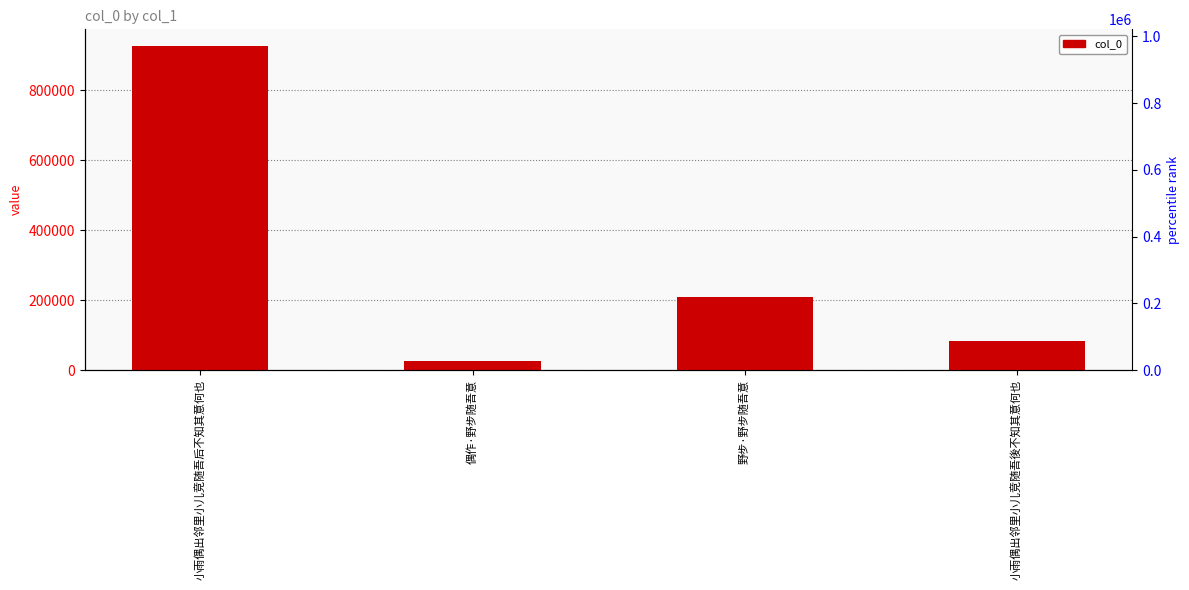

Reading right to left, transcribe all the data shown in this chart.

小雨偶出邻里小儿竞随吾後不知其意何也=82580	野步·野步随吾意=208498	偶作·野步随吾意=26057	小雨偶出邻里小儿竞随吾后不知其意何也=928315